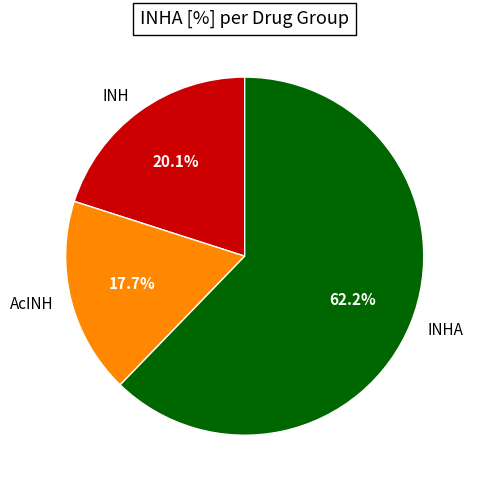

What is the largest slice in the pie chart?

INHA